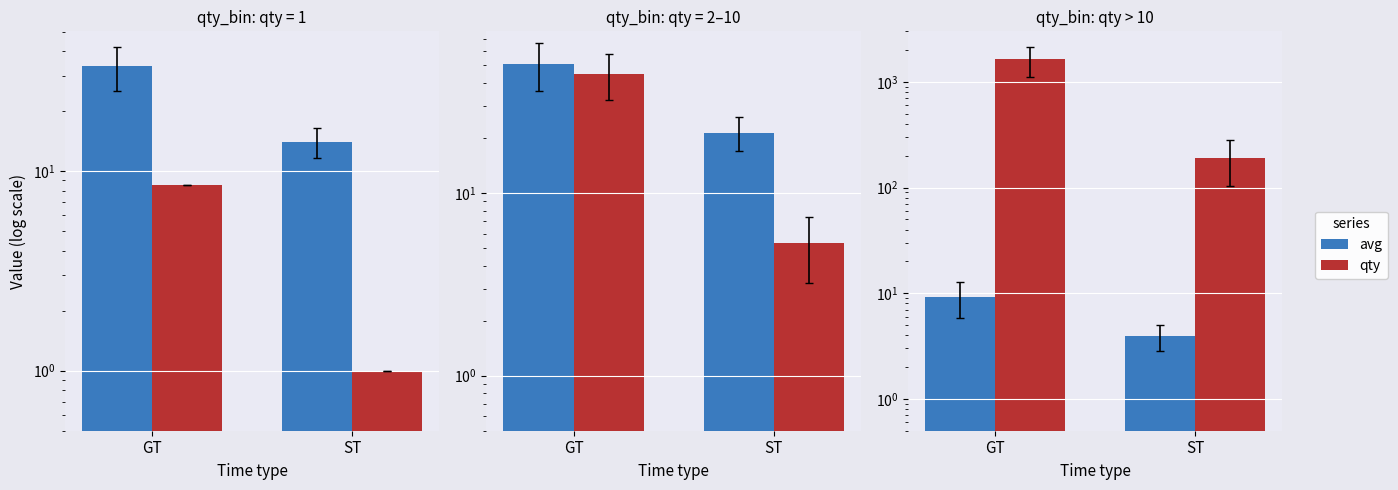

What is the label of the 2nd bar from the right?

GT